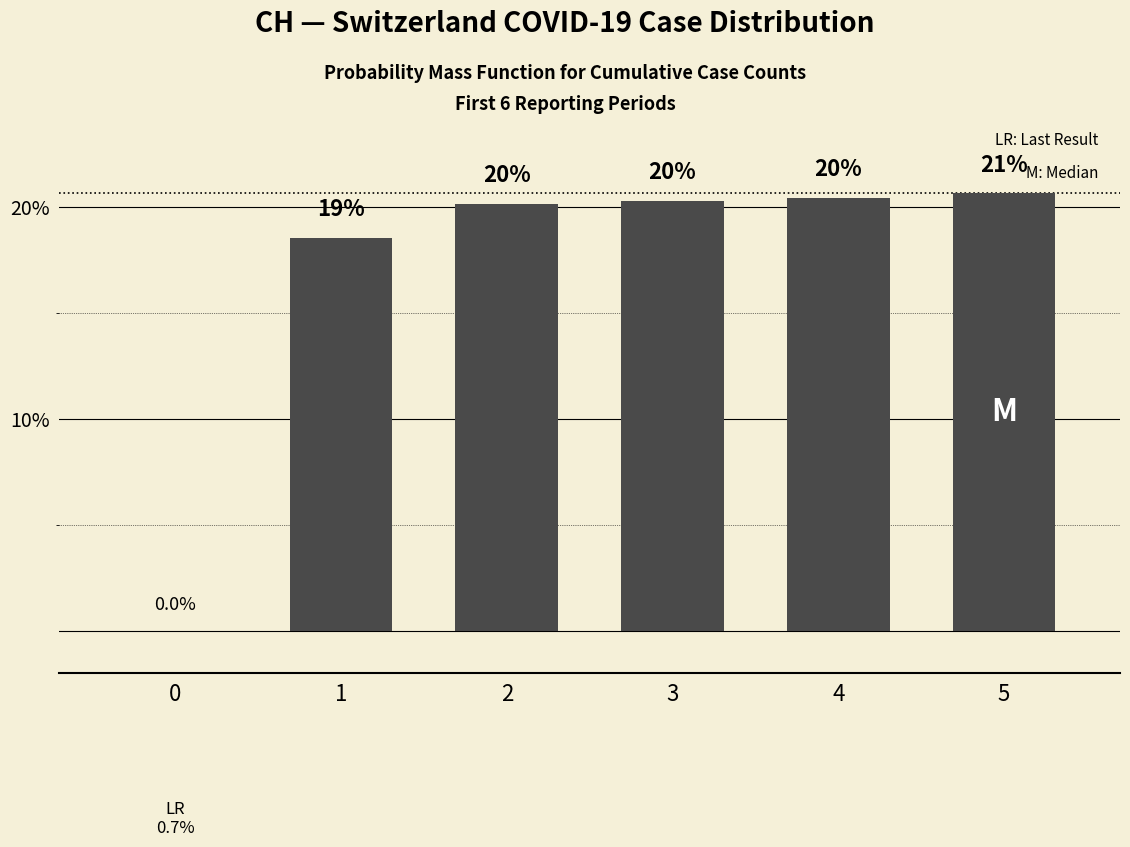

How many bars are there in total?

6